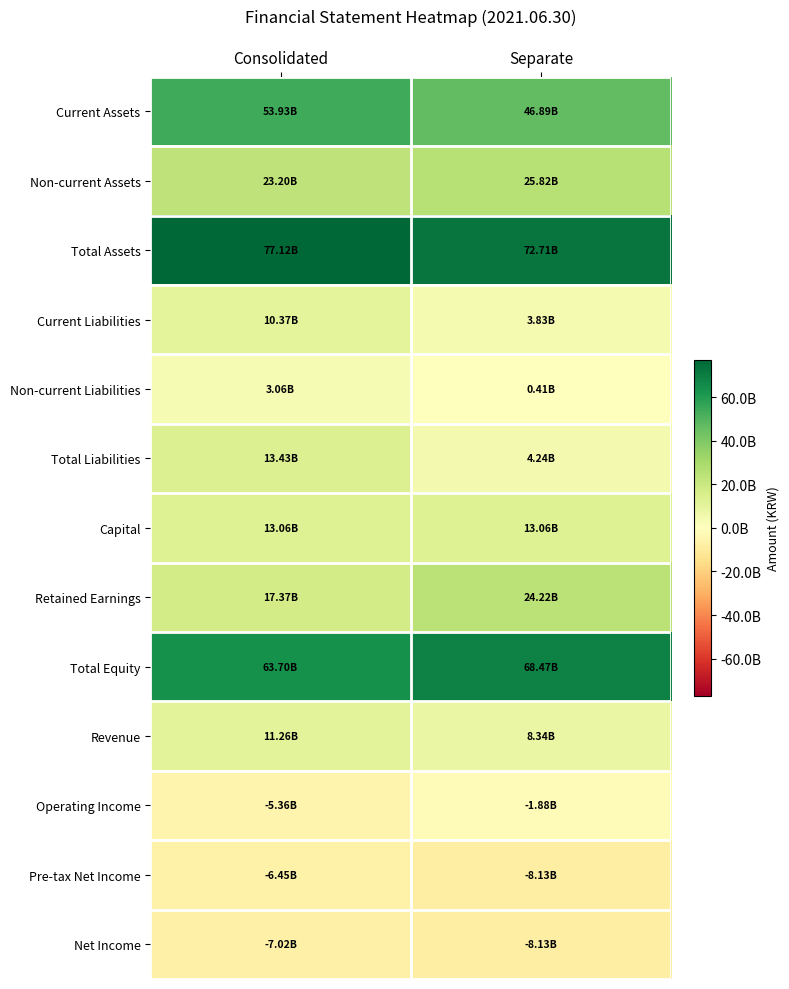

At how many categories does at least one series exceed 47670183820?

2